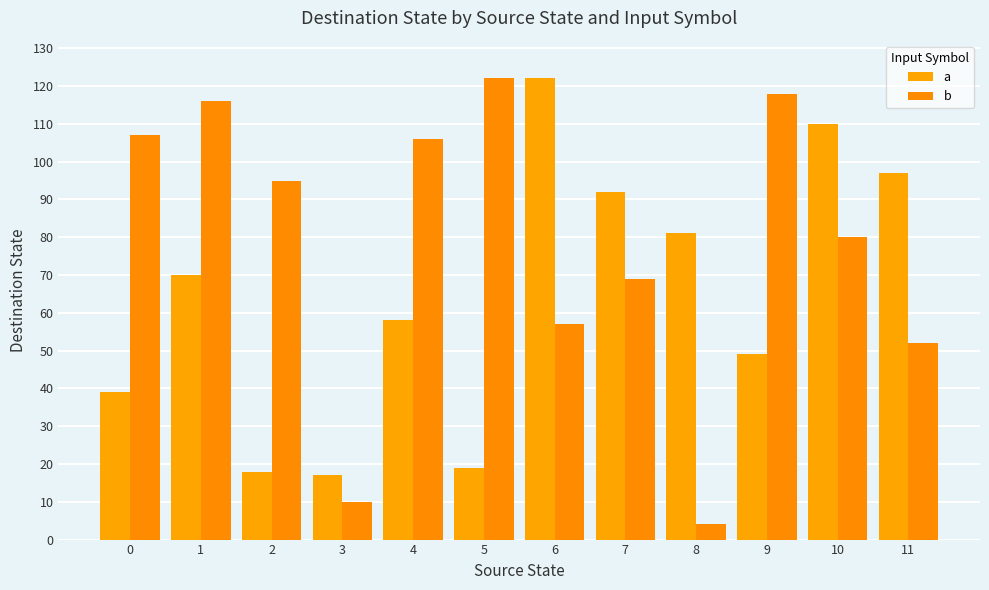

What is the total value across all series at 2?

113